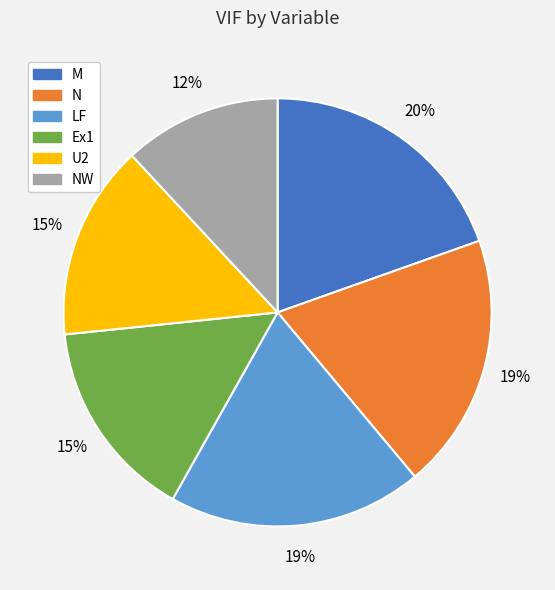

Is there any slice that represents more than half of the pie?

No